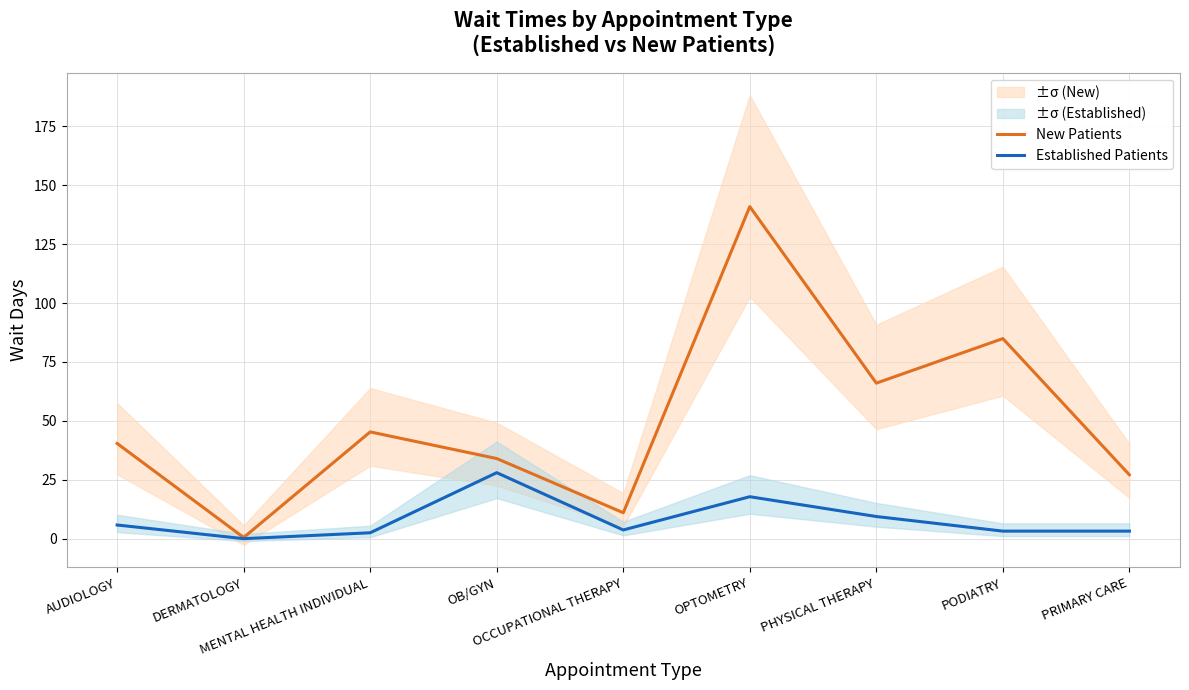

How many data points in Established Patients are above 3?

7